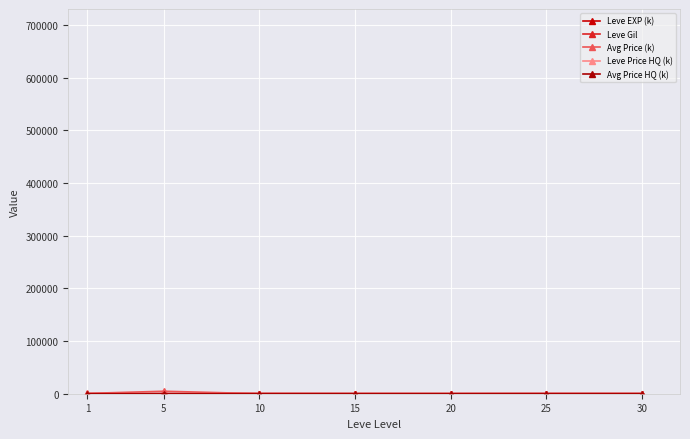

What value does the Avg Price HQ (k) series have at 5?

17.6